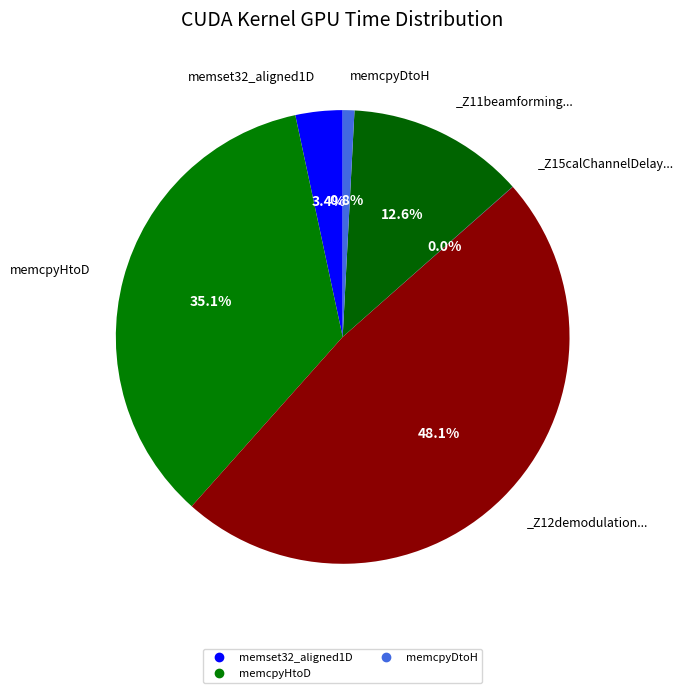

Does any single category account for the majority?

No